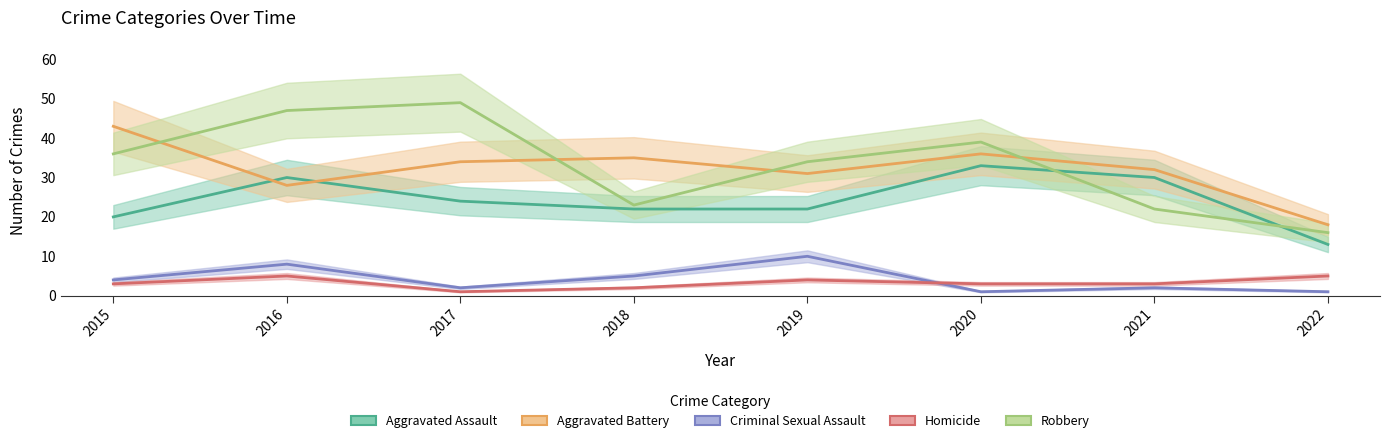

How many lines are shown in the chart?

5